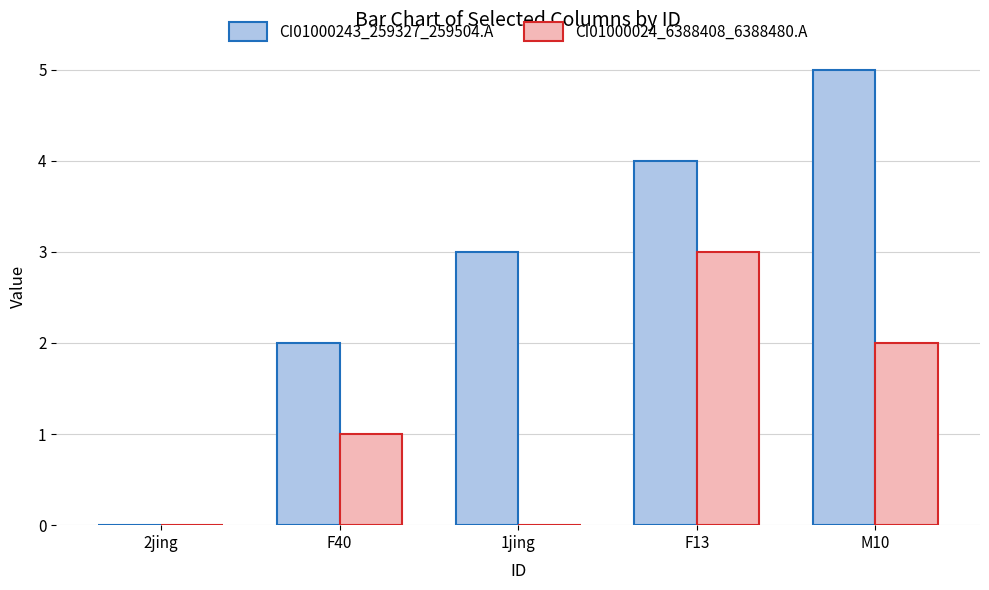

How many values in CI01000243_259327_259504.A are above zero?

4